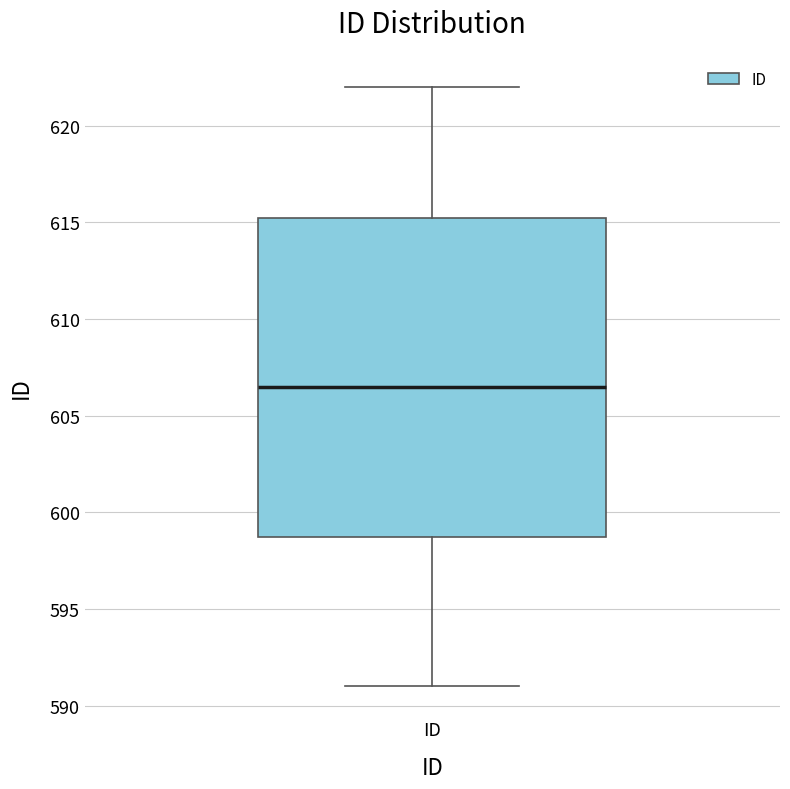

Where does the lower whisker of the box for ID end on the y-axis? The values are not printed on the chart, so give them approximately, as read against the axis.

591.0